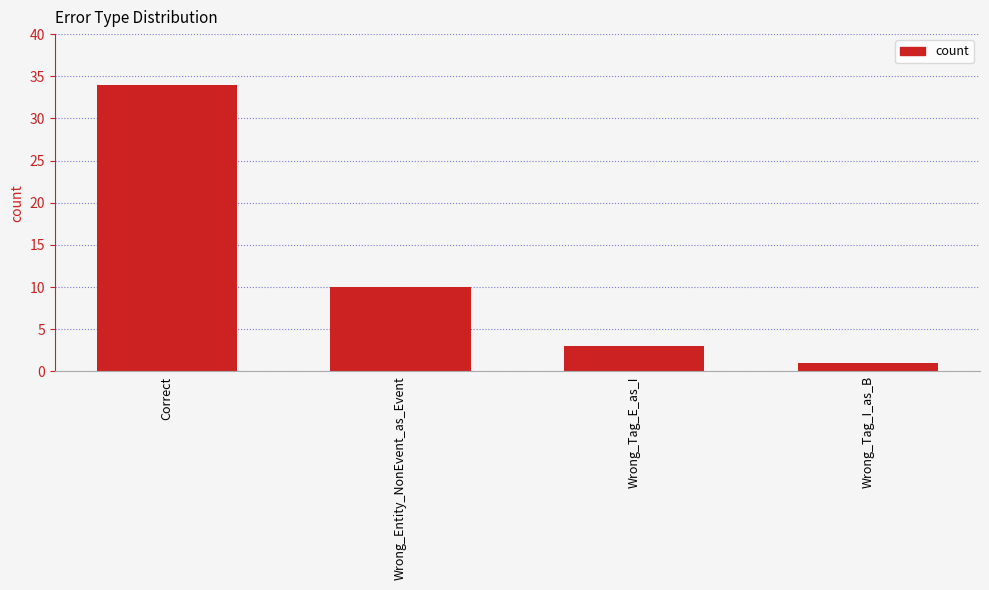

Reading left to right, what are all the values shown in this chart?

Correct=34	Wrong_Entity_NonEvent_as_Event=10	Wrong_Tag_E_as_I=3	Wrong_Tag_I_as_B=1